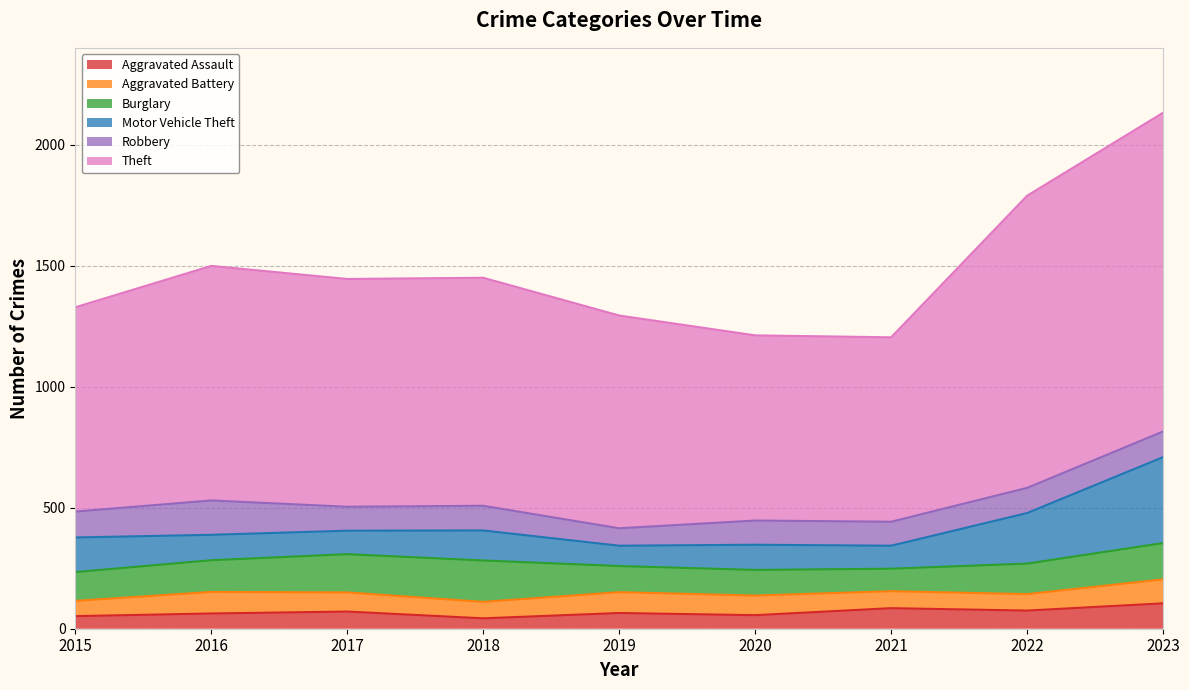

What is the difference between the maximum and minimum values in the Robbery series?

70